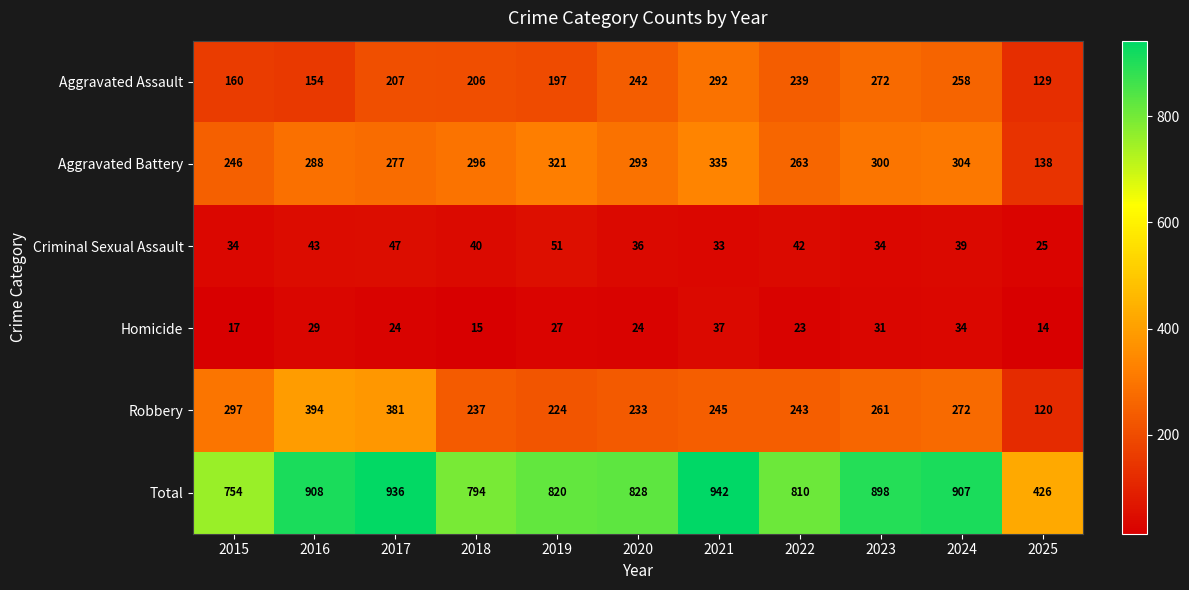

At how many categories does at least one series exceed 340?

11